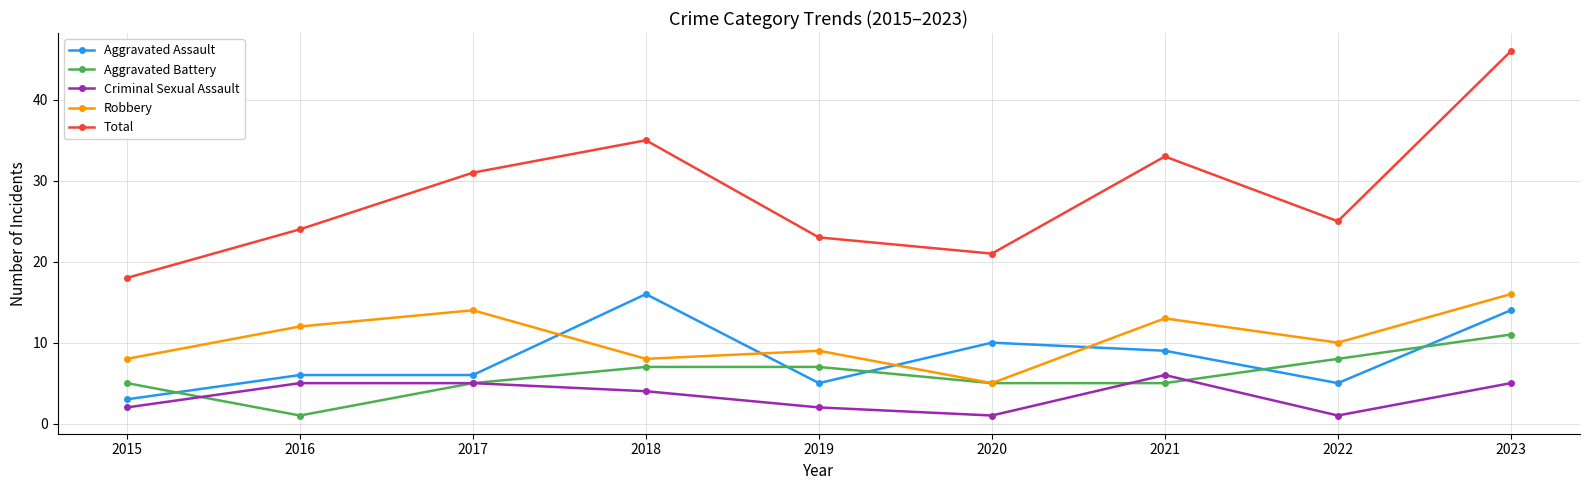

How many times do Aggravated Battery and Aggravated Assault cross each other?

5